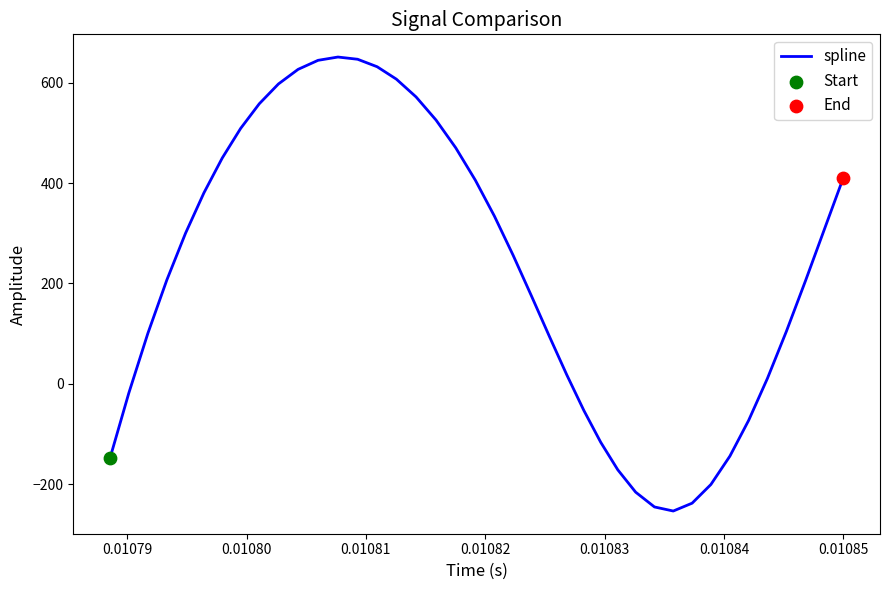

What is the greatest value displayed?

651.4